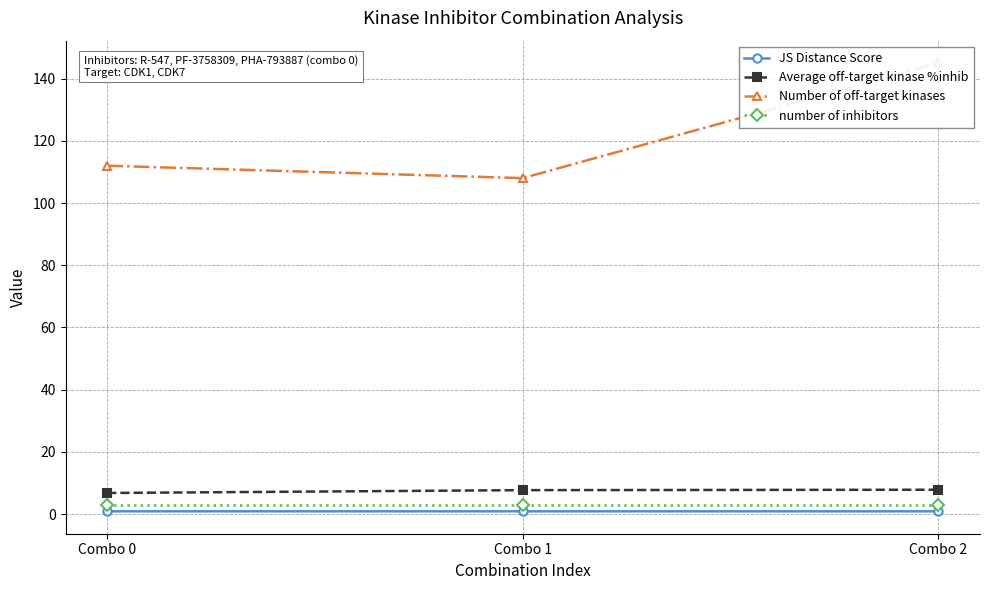

At which category does the chart reach its minimum across all series?

Combo 2